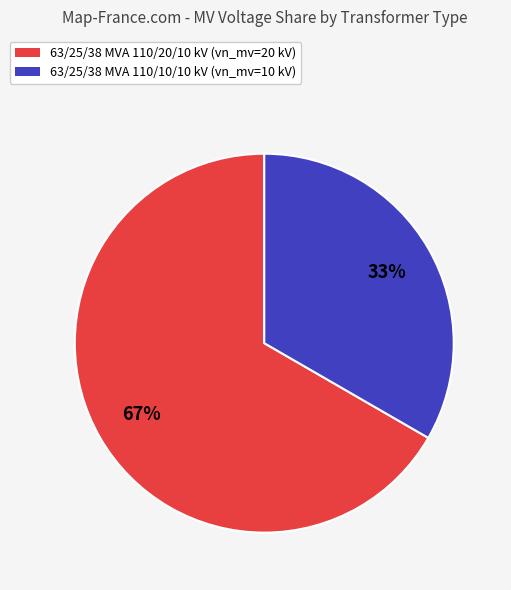

To the nearest percent, what portion does 63/25/38 MVA 110/10/10 kV represent?

33%